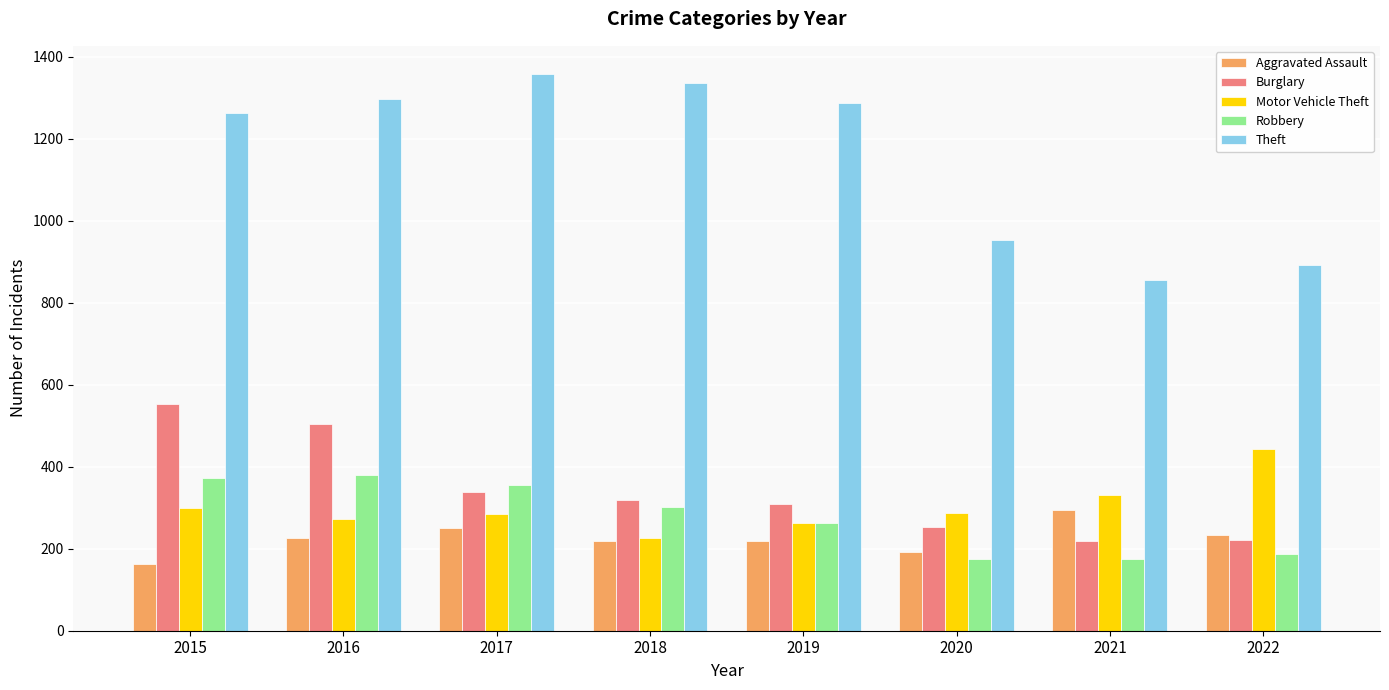

Where is Motor Vehicle Theft nearest to the value 334?

2021